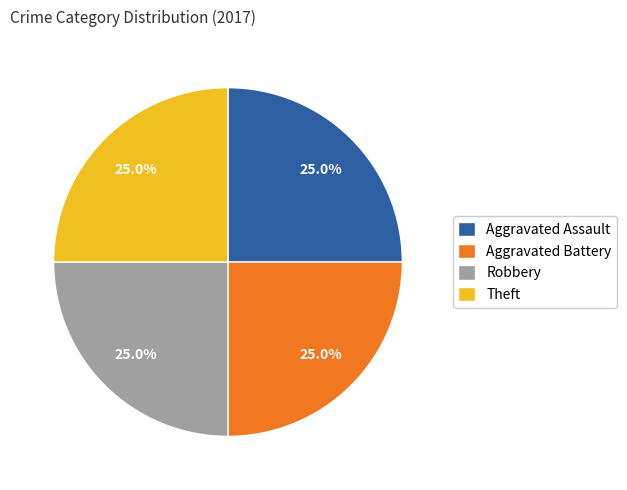

Does Aggravated Assault account for over 50% of the chart?

No